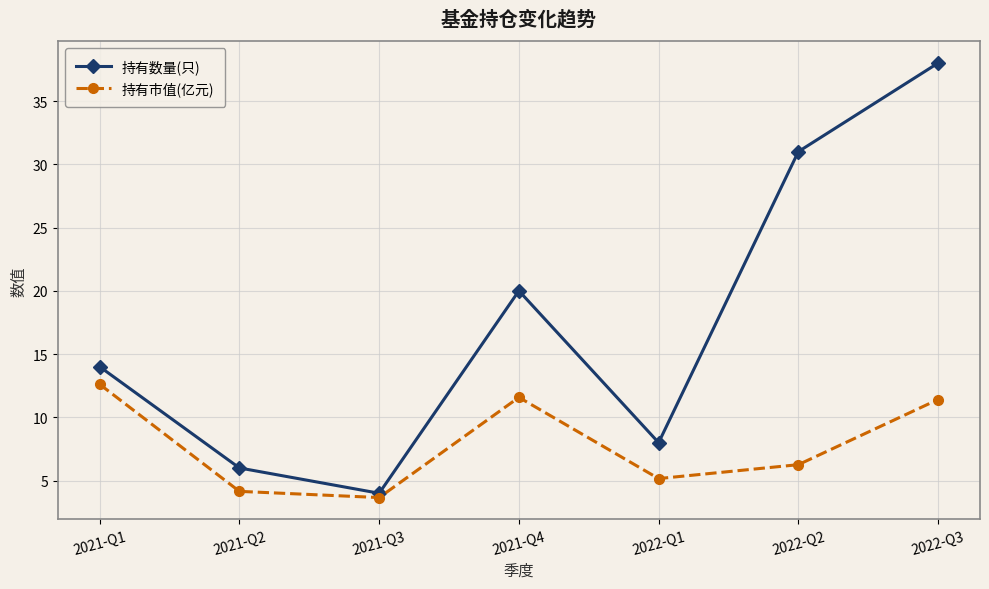

What is the total value across all series at 2021-Q2?

10.2